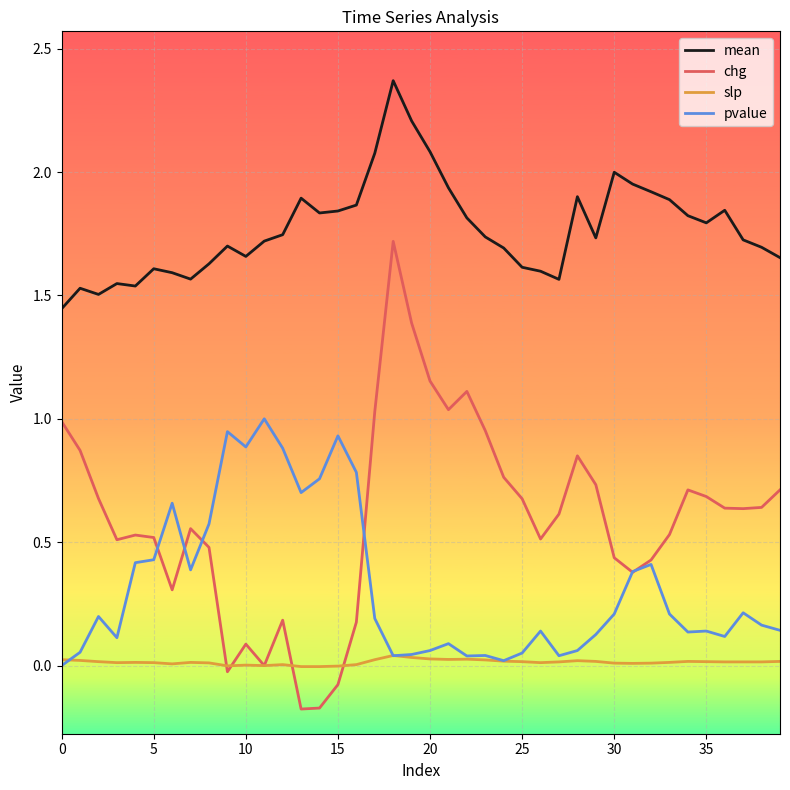

Which series has the largest total across all categories?

mean